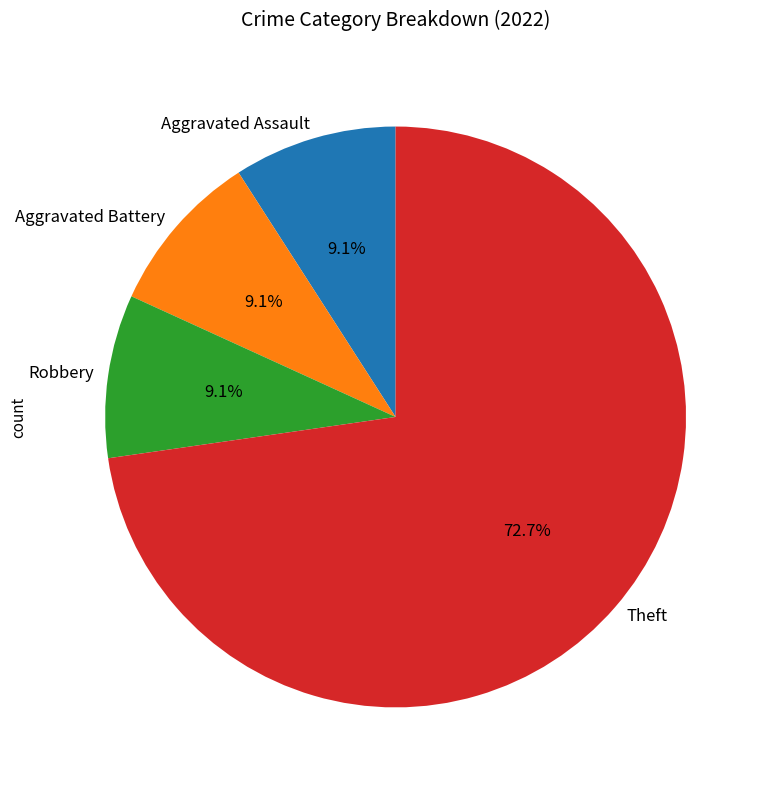

To the nearest percent, what is the combined percentage of Robbery and Aggravated Assault?

18%